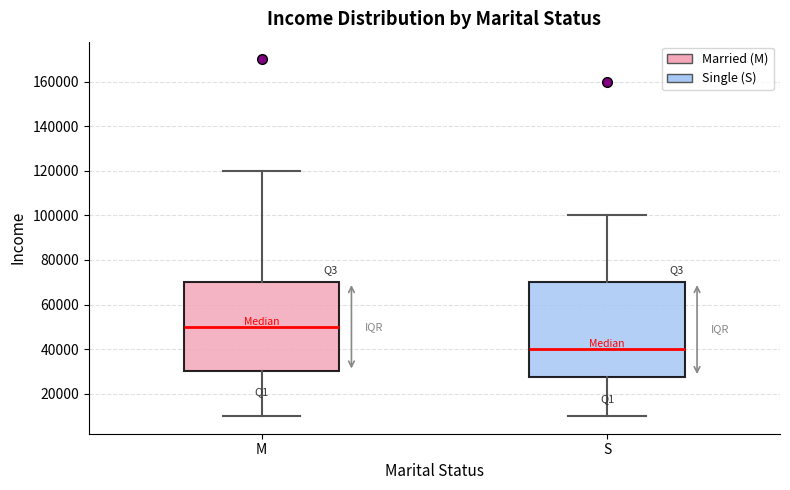

Reading left to right, transcribe this box plot: for each box, give where its median line is, the range the box spans, and where its two whiskers end, as read against the y-axis. The values are not printed on the chart, so give them approximately, as read against the axis.

M: median 50000, box 30000 to 70000, whiskers 10000 to 120000
S: median 40000, box 28000 to 70000, whiskers 10000 to 100000